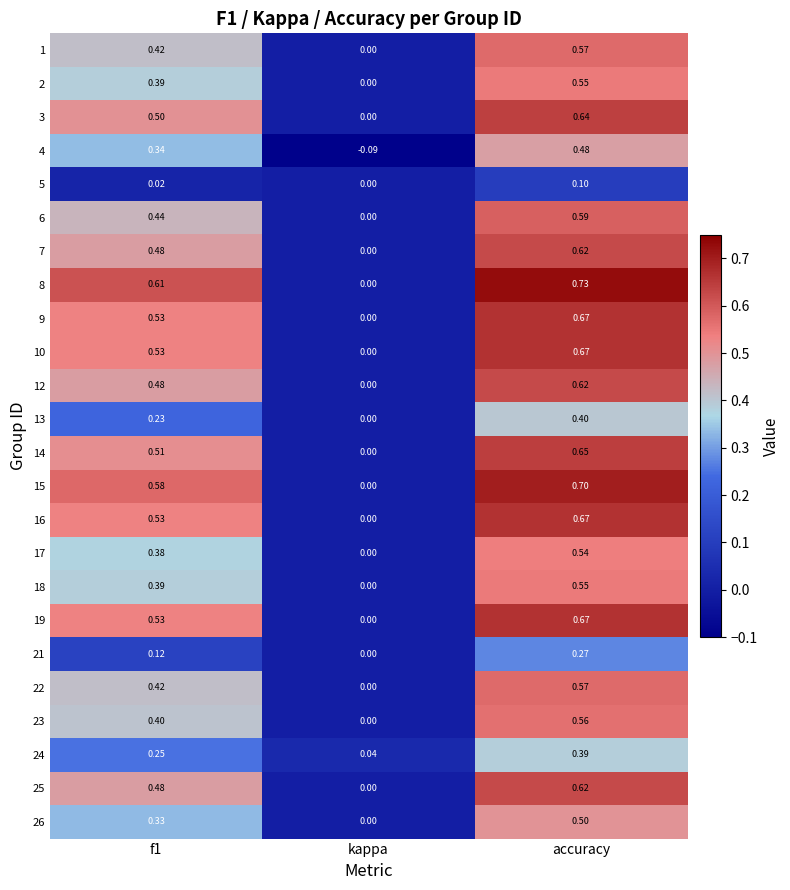

Which label corresponds to the largest value in the chart?

accuracy